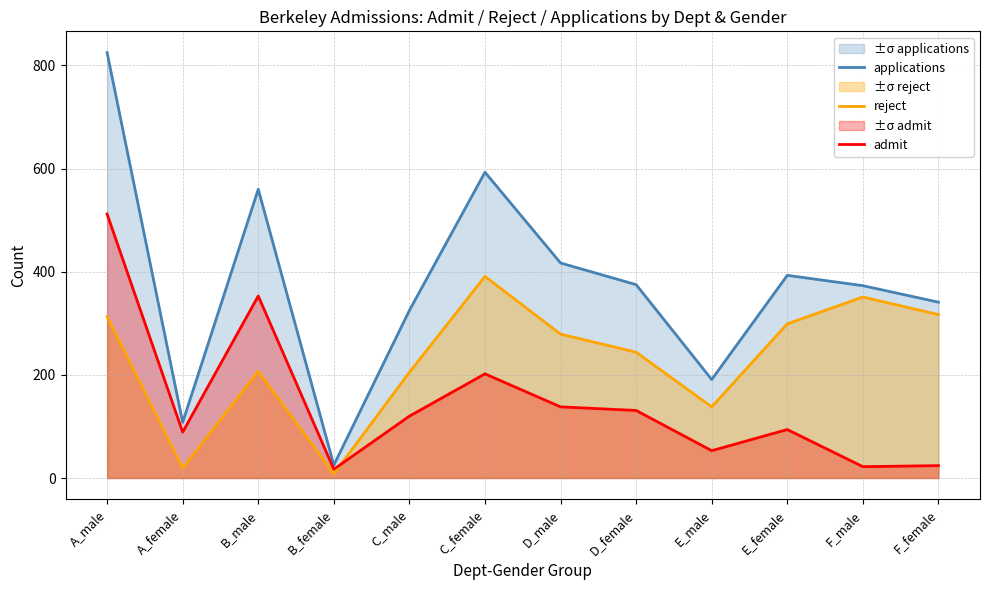

How many interior local peaks does the applications series have?

3